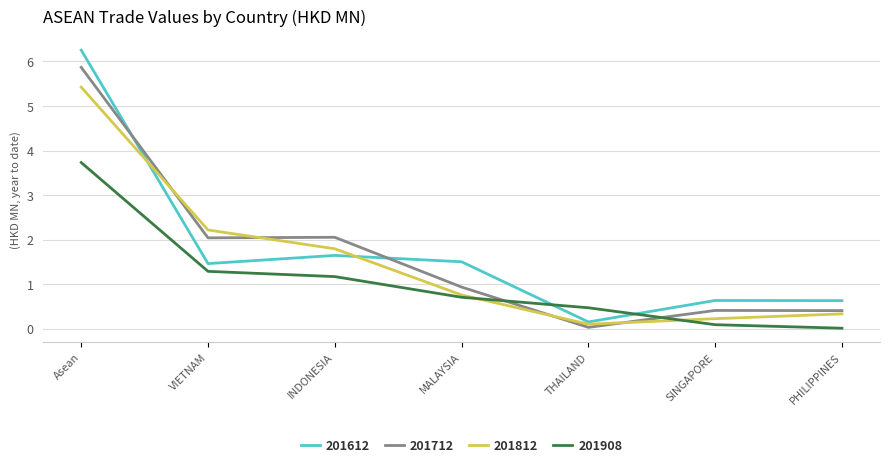

Is it true that 201908 equals 1.2 at INDONESIA?

True